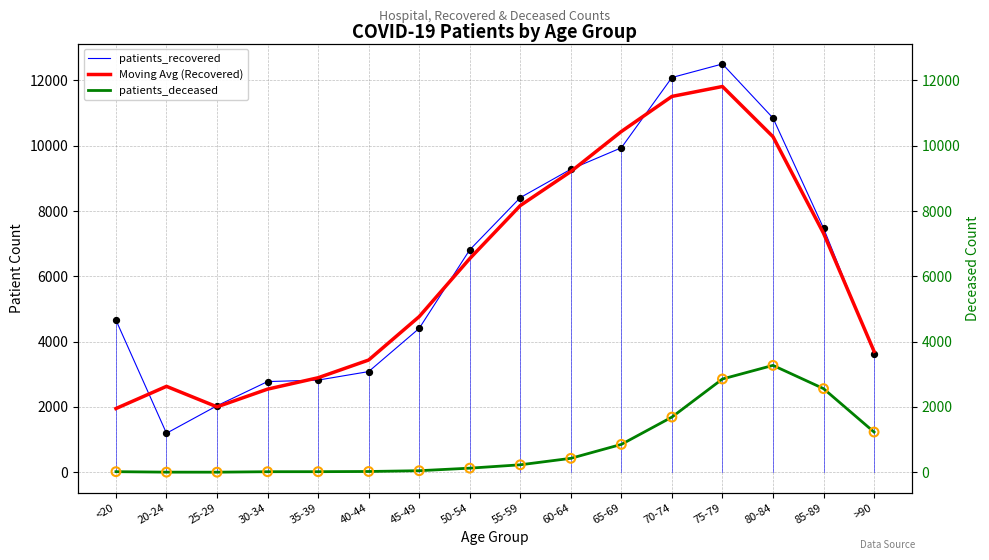

At which category is the sum across all series the highest?

75-79